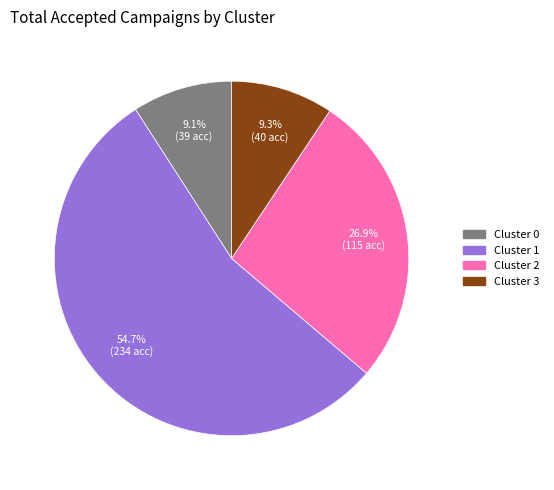

To the nearest percent, what is the combined percentage of Cluster 3 and Cluster 2?

36%